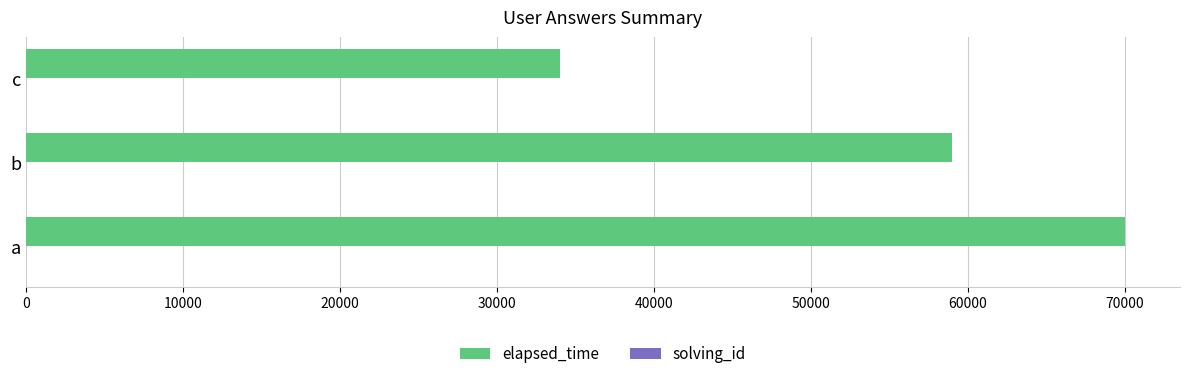

True or false: elapsed_time has a value of 20181 at c.

False